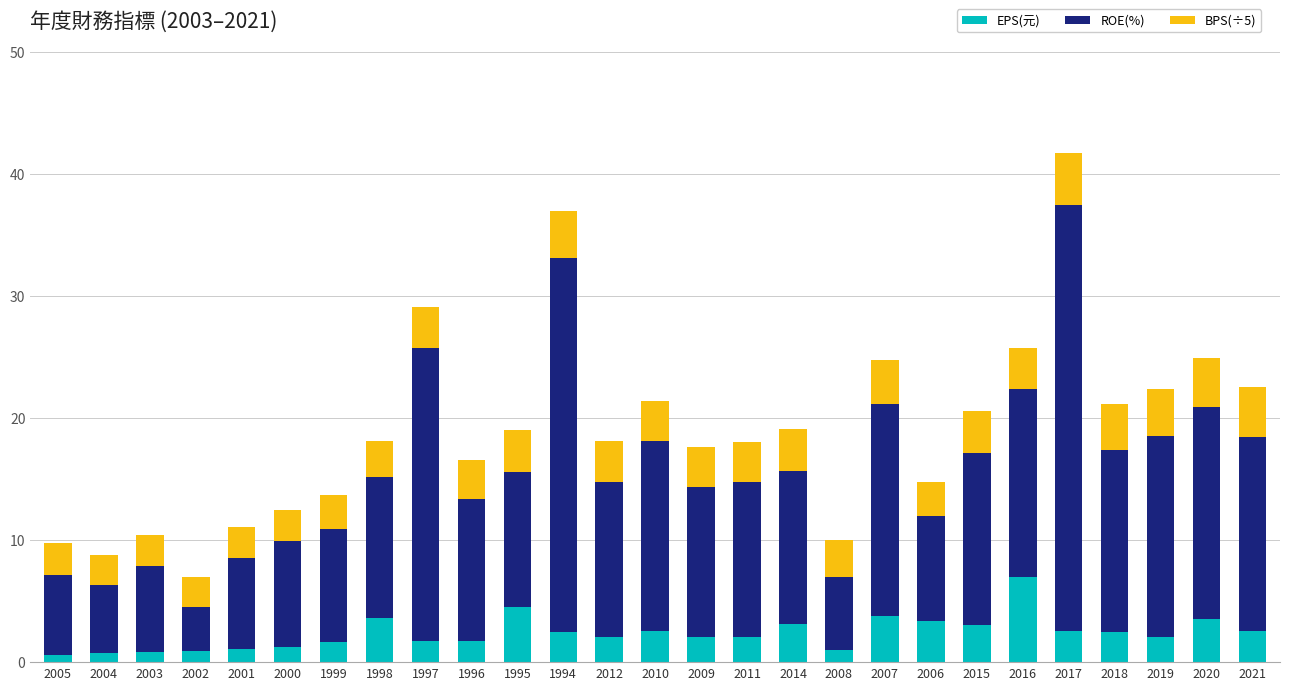

What is the total value across all series at 2014?

19.1